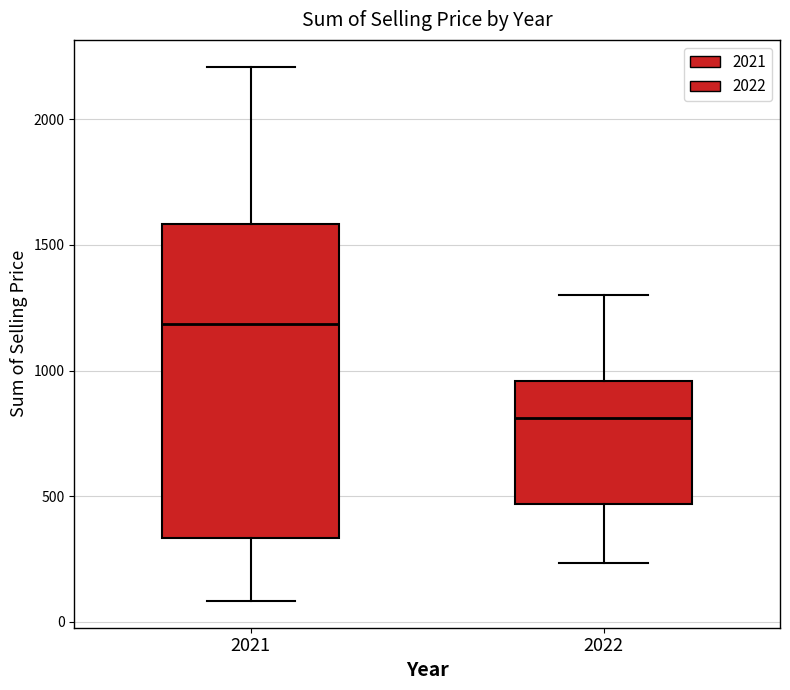

Comparing the boxes themselves (not the whiskers), which one is the tallest?

2021